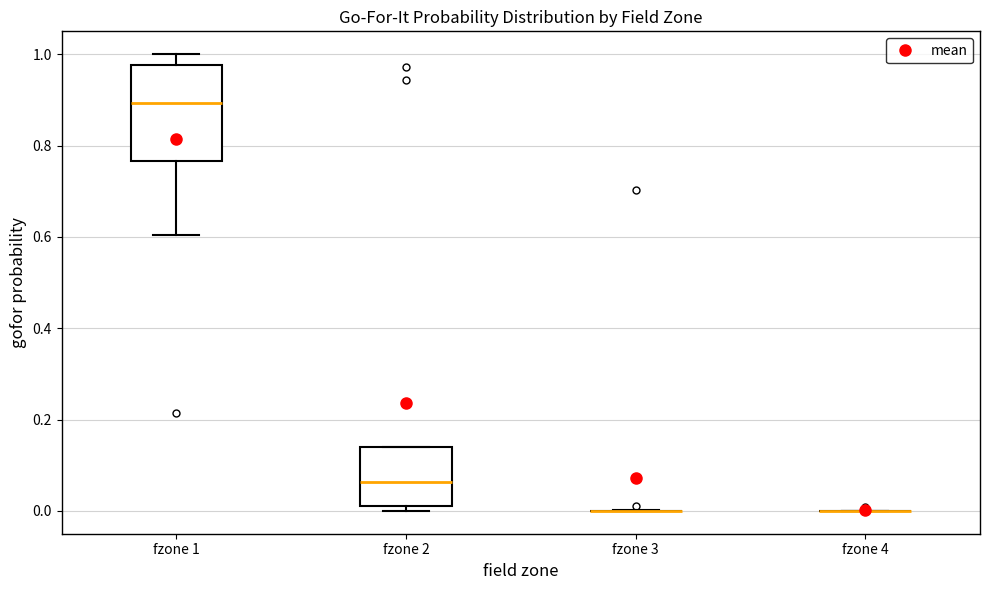

Reading left to right, read every box against the y-axis: the position of its median line, the range the box covers, and the ends of its whiskers. The values are not printed on the chart, so give them approximately, as read against the axis.

fzone 1: median 0.90, box 0.76 to 0.98, whiskers 0.60 to 1.00
fzone 2: median 0.06, box 0.02 to 0.14, whiskers 0.00 to 0.14
fzone 3: box collapsed to a line at 0.00, whiskers 0.00 to 0.00
fzone 4: box collapsed to a line at 0.00, whiskers 0.00 to 0.00